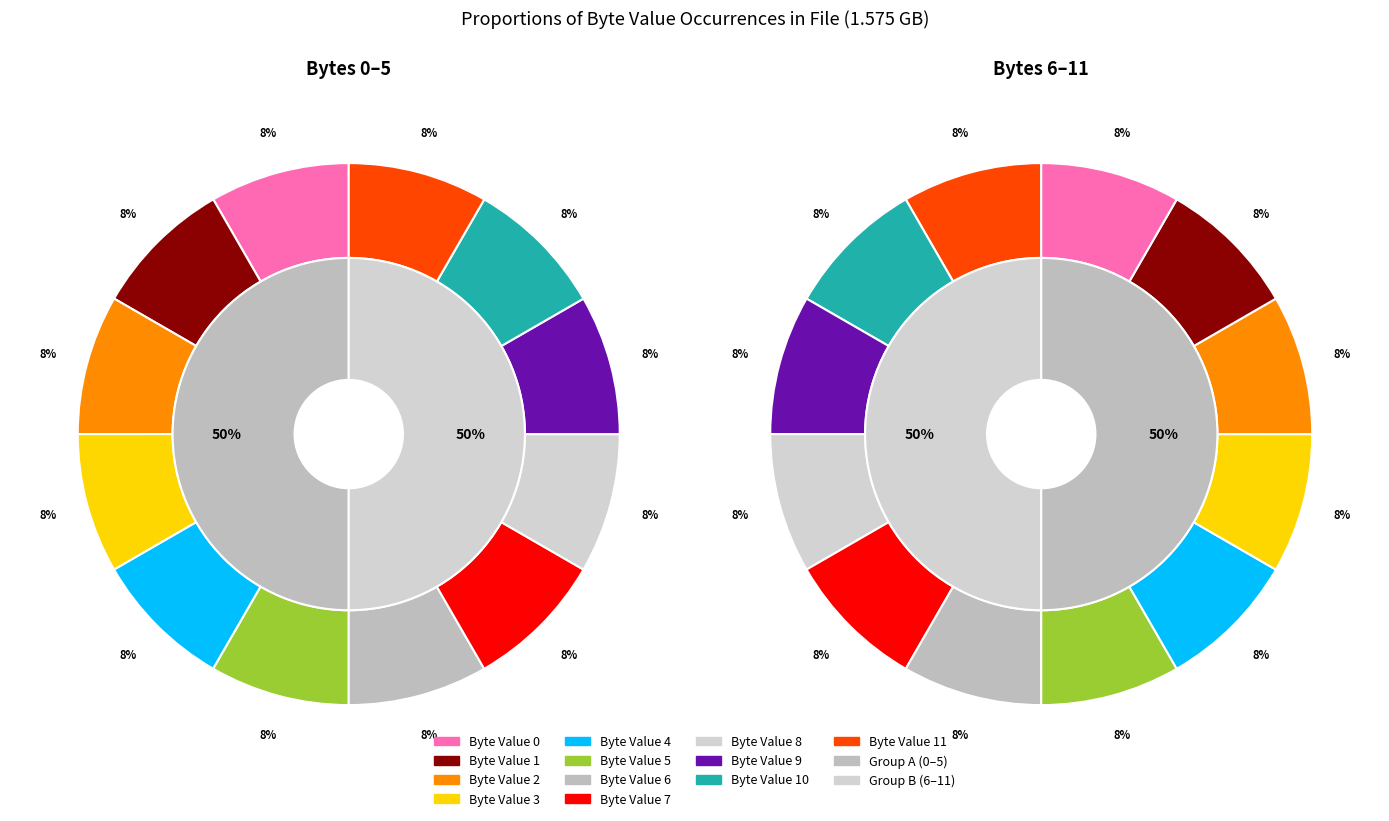

What is the largest slice in the pie chart?

7